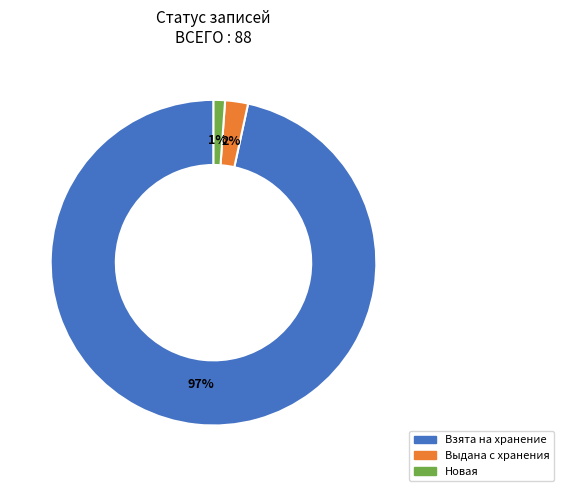

To the nearest percent, what is the average slice percentage?

33%